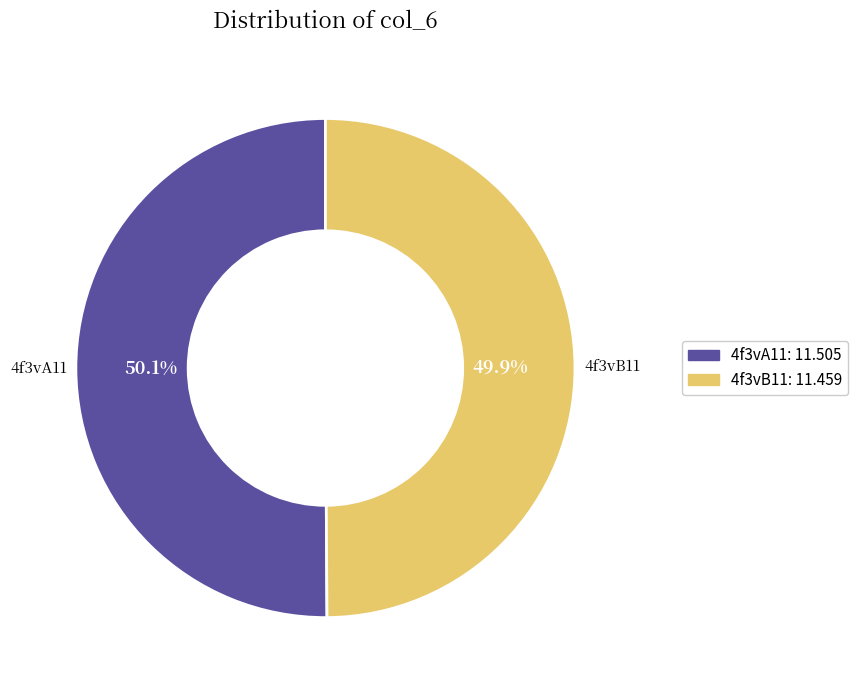

How many segments does this pie chart have?

2